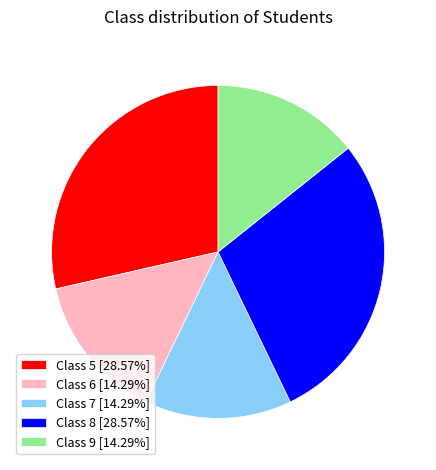

What is the ratio of the value at Class 8 [28.57%] to the value at Class 6 [14.29%]?

2.0